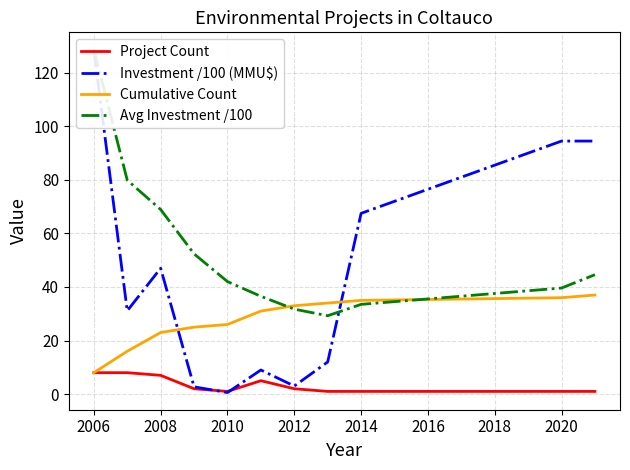

Reading left to right, extract all data points from this chart.

Project Count: 8.0	8.0	7.0	2.0	1.0	5.0	2.0	1.0	1.0	1.0	1.0
Investment /100 (MMU$): 128.7	31.1	47.0	2.7	0.6	9.0	3.0	12.0	67.5	94.5	94.5
Cumulative Count: 8.0	16.0	23.0	25.0	26.0	31.0	33.0	34.0	35.0	36.0	37.0
Avg Investment /100: 128.7	79.9	68.9	52.4	42.0	36.5	31.7	29.3	33.5	39.6	44.6